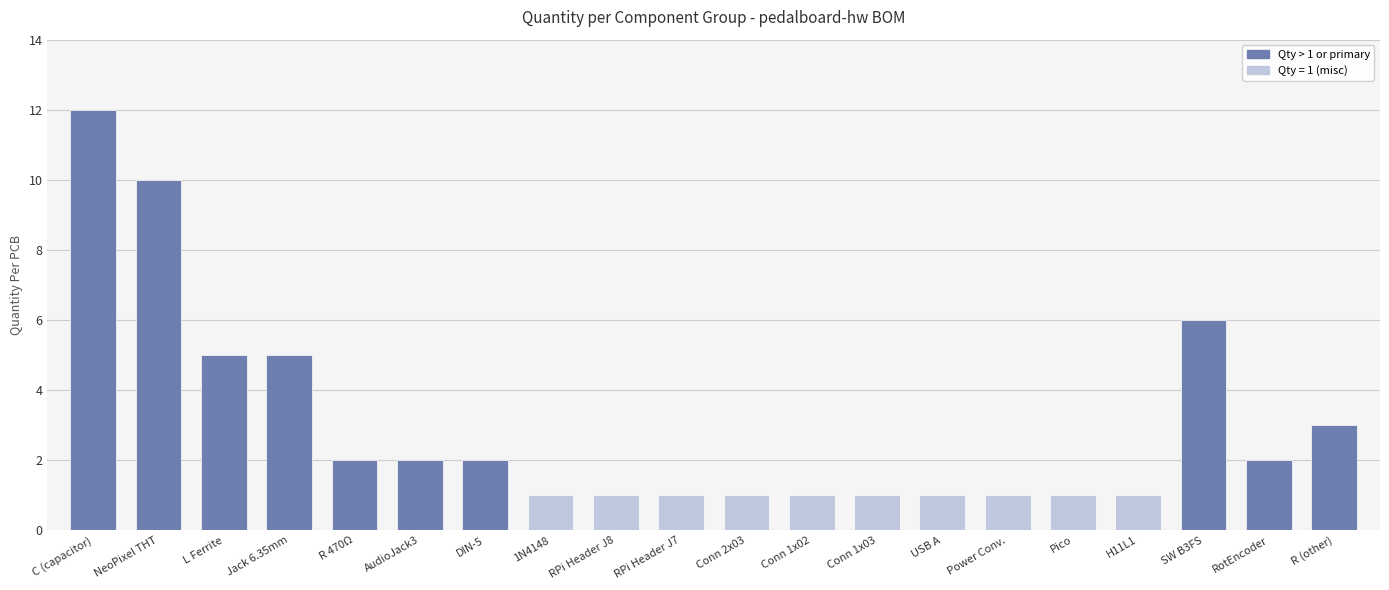

Reading left to right, transcribe all the data shown in this chart.

12	10	5	5	2	2	2	1	1	1	1	1	1	1	1	1	1	6	2	3